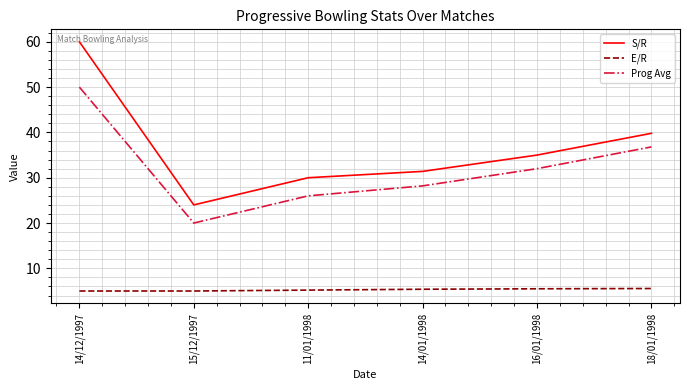

What are all the series names shown in the legend?

S/R, E/R, Prog Avg